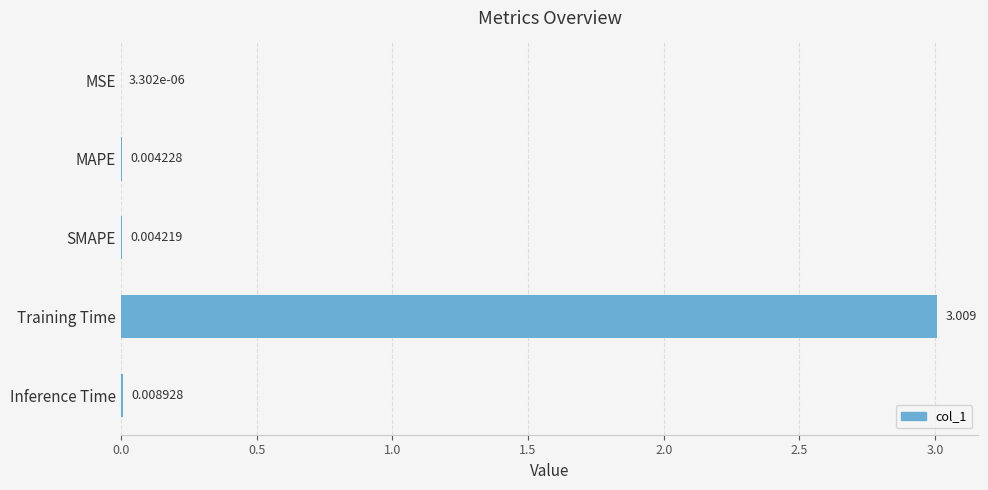

Between Inference Time and SMAPE, which is larger?

Inference Time